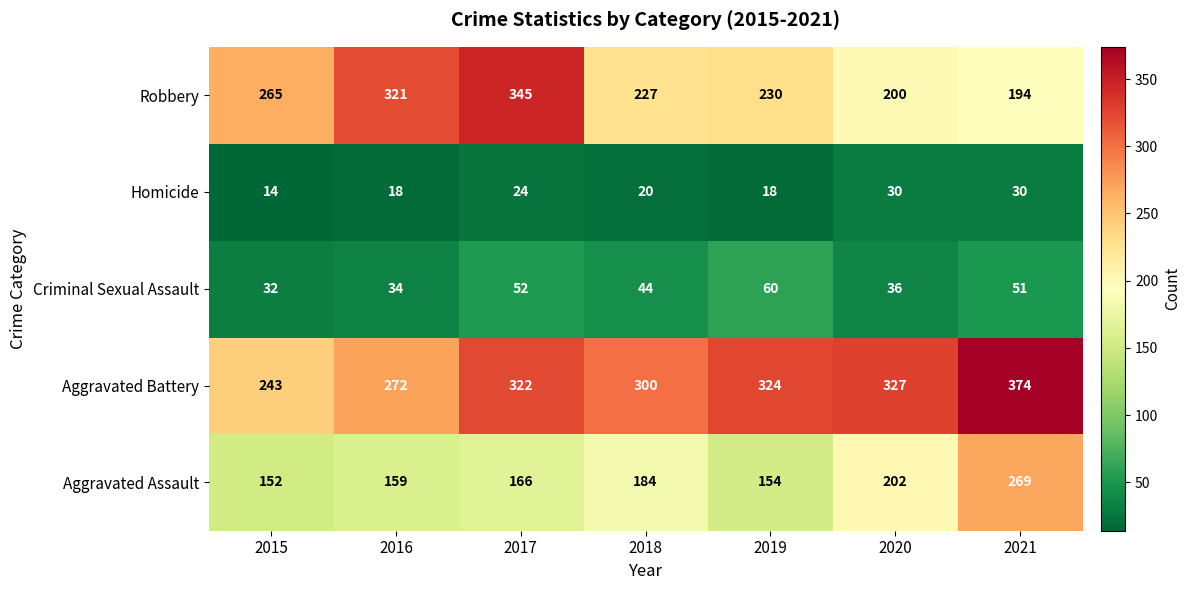

The Homicide series shows 6 at 2015. True or false?

False